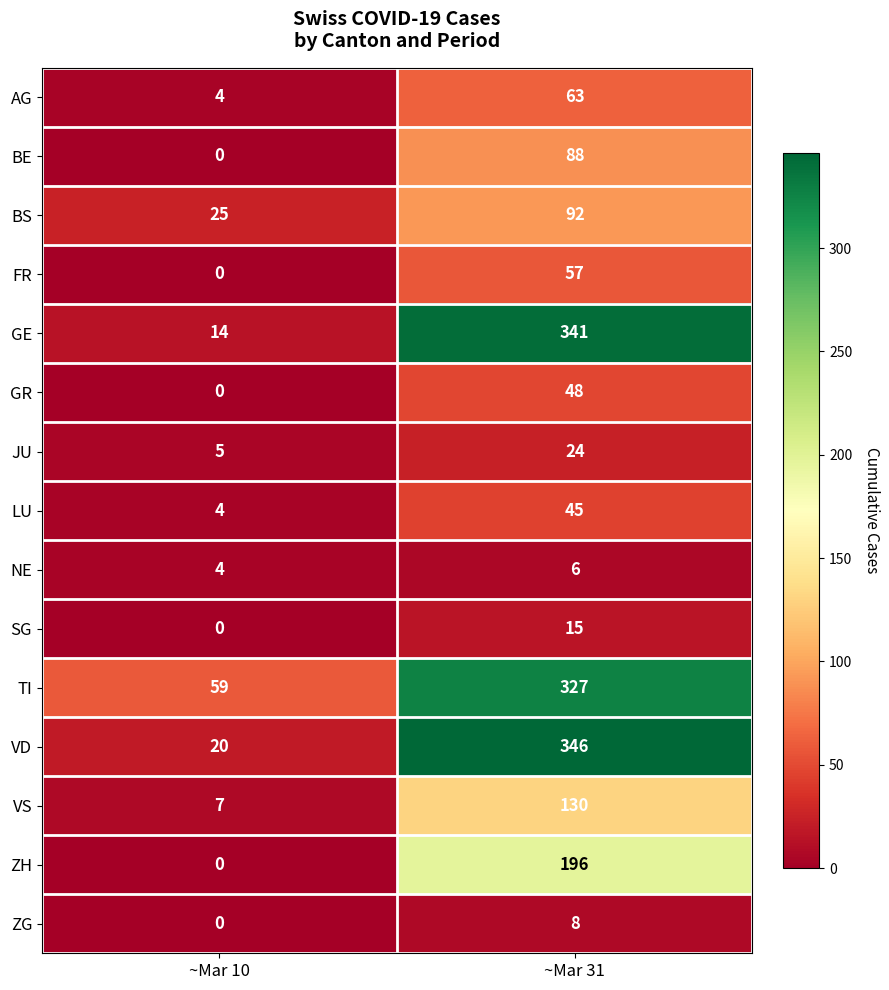

List the series in order of their peak value, lowest first.

NE, ZG, SG, JU, LU, GR, FR, AG, BE, BS, VS, ZH, TI, GE, VD